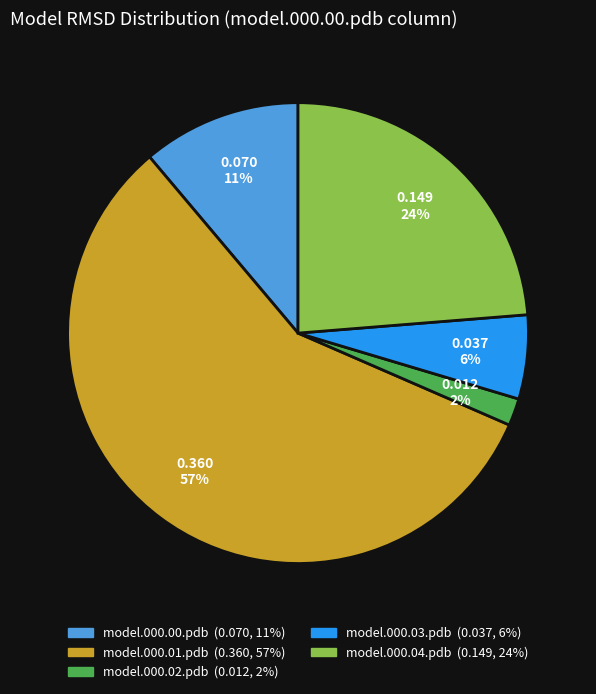

Count the number of slices in the pie.

5